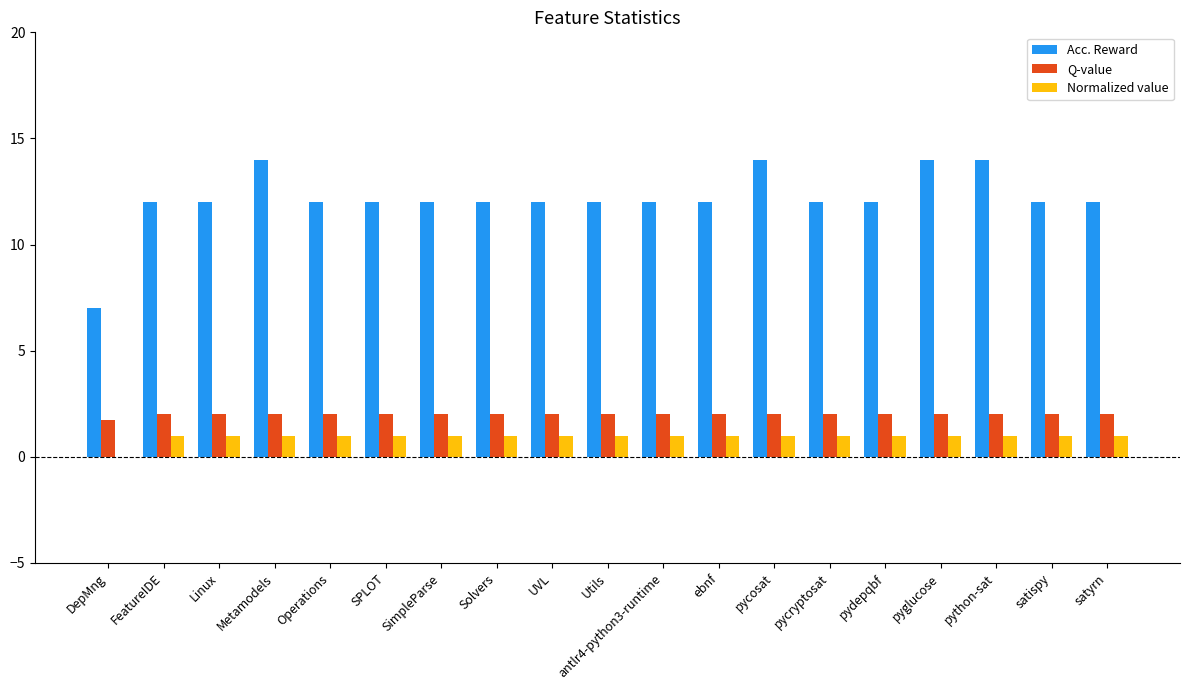

What are all the series names shown in the legend?

Acc. Reward, Q-value, Normalized value